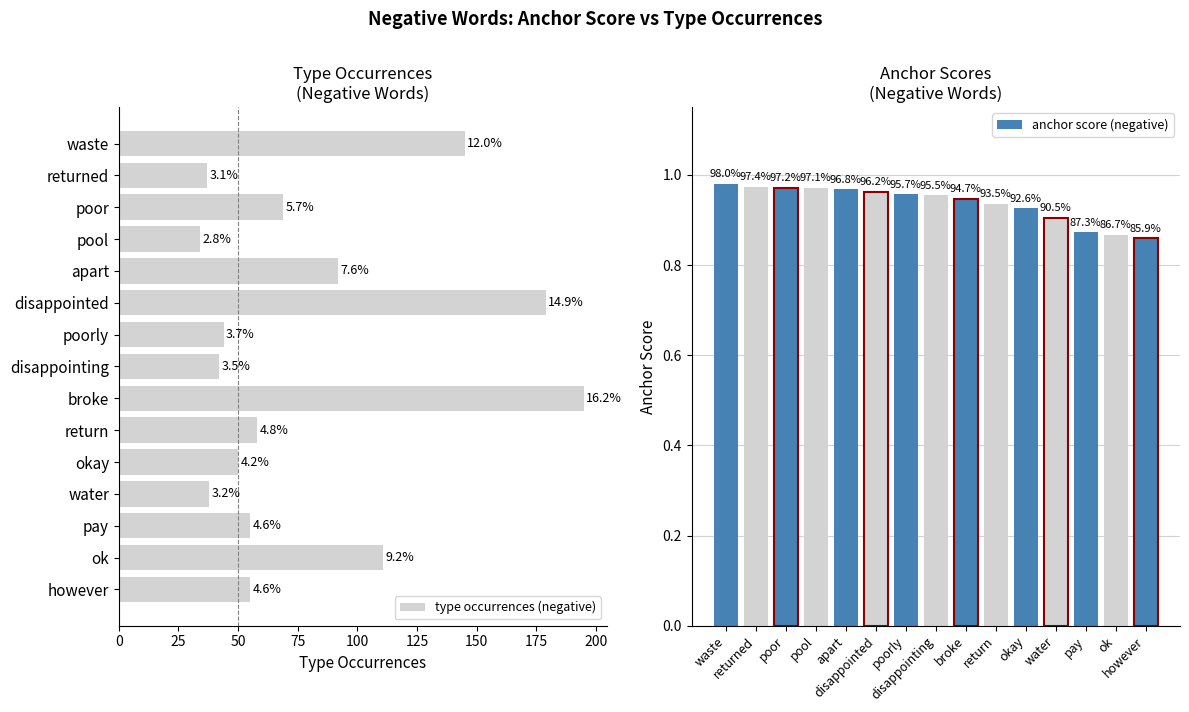

At pool, list the series in order from smallest to largest.

anchor score (negative), type occurrences (negative)